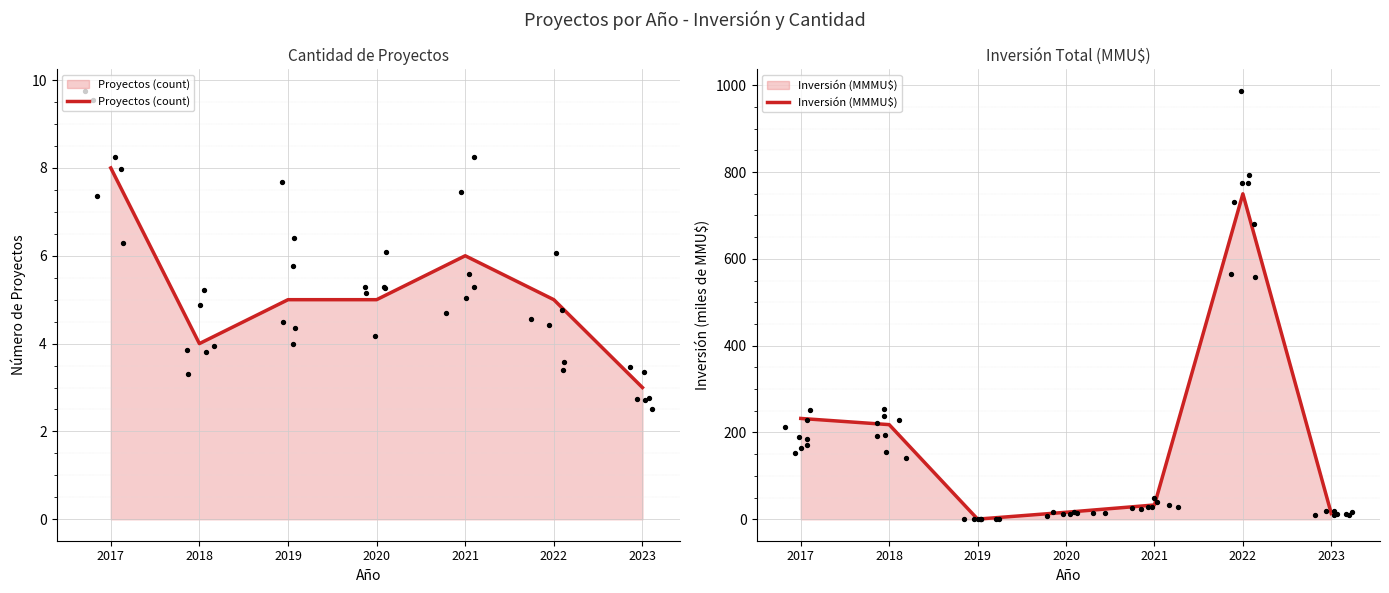

Which series has the widest spread of Y values?

Inversión (MMMU$)